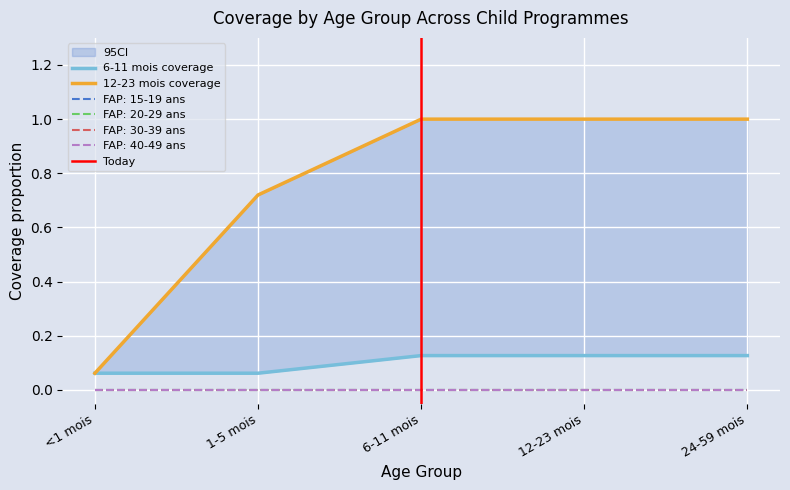

True or false: FAP: 20-29 ans has a value of 0.0 at 6-11 mois.

True